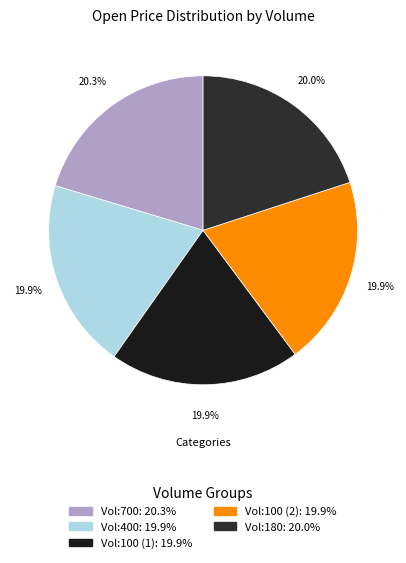

Count the number of slices in the pie.

5